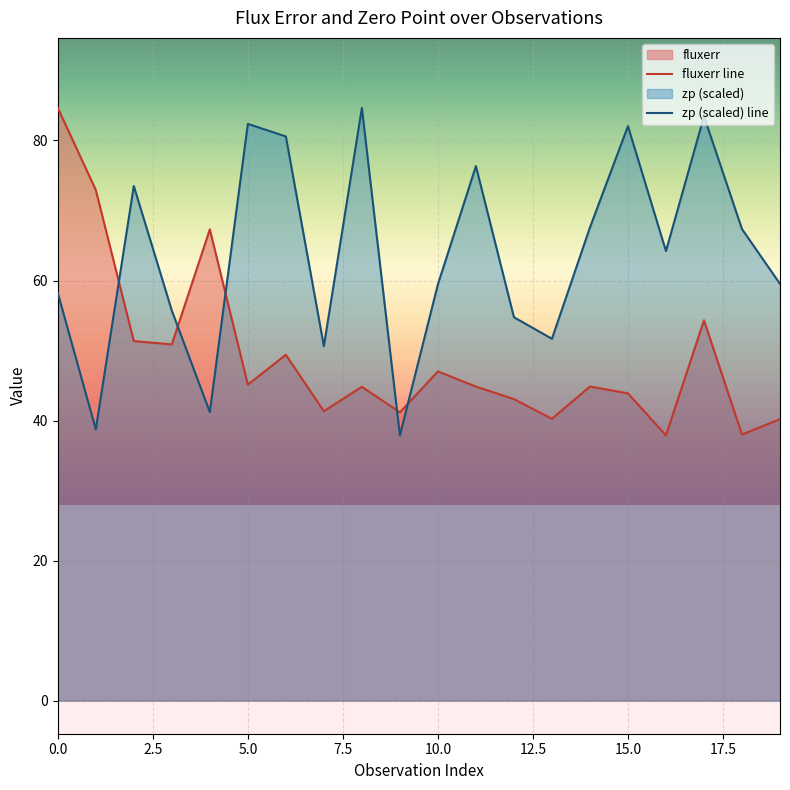

Reading left to right, list all the values displayed in this chart.

fluxerr: 84.7	72.9	51.3	50.9	67.3	45.1	49.4	41.3	44.8	41.2	47.0	44.8	43.1	40.2	44.9	43.9	37.9	54.3	38.0	40.2
zp: 58.2	38.7	73.5	55.7	41.2	82.4	80.6	50.6	84.7	37.9	59.4	76.3	54.8	51.7	67.6	82.0	64.2	83.4	67.3	59.5